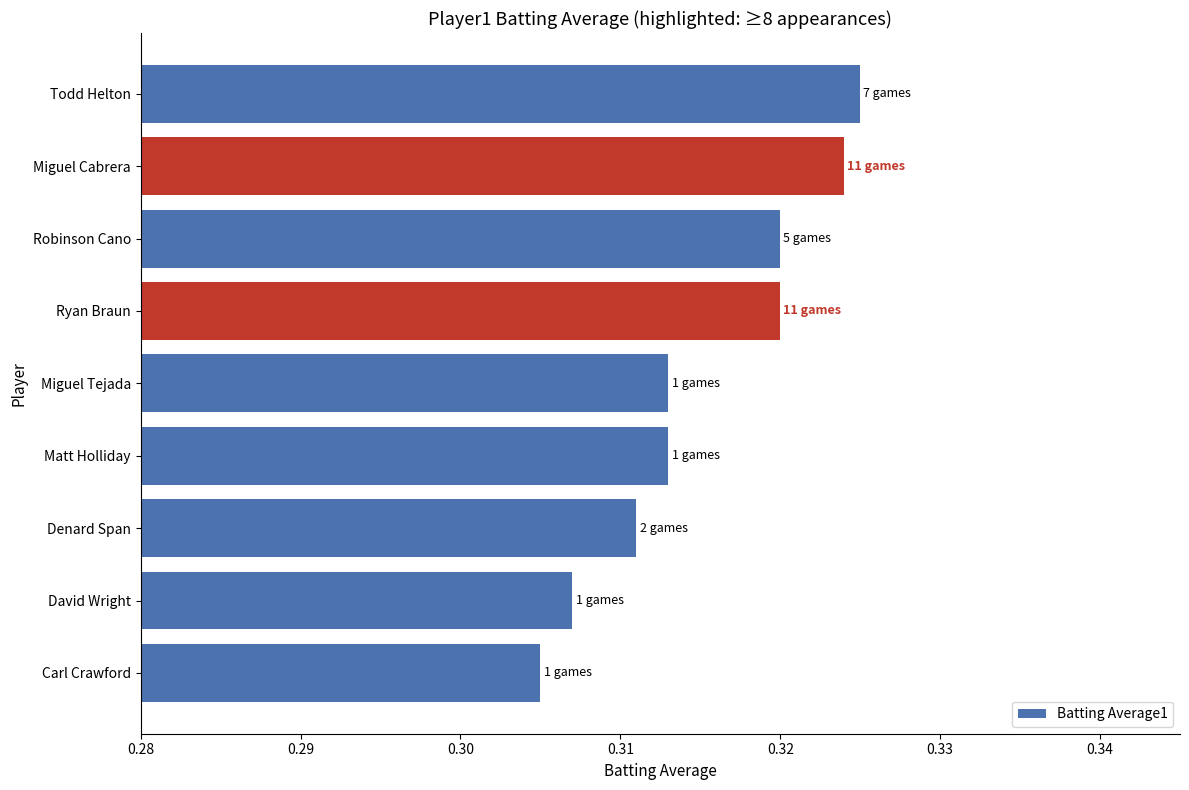

The chart shows a value of 0.2 at Miguel Tejada. True or false?

False